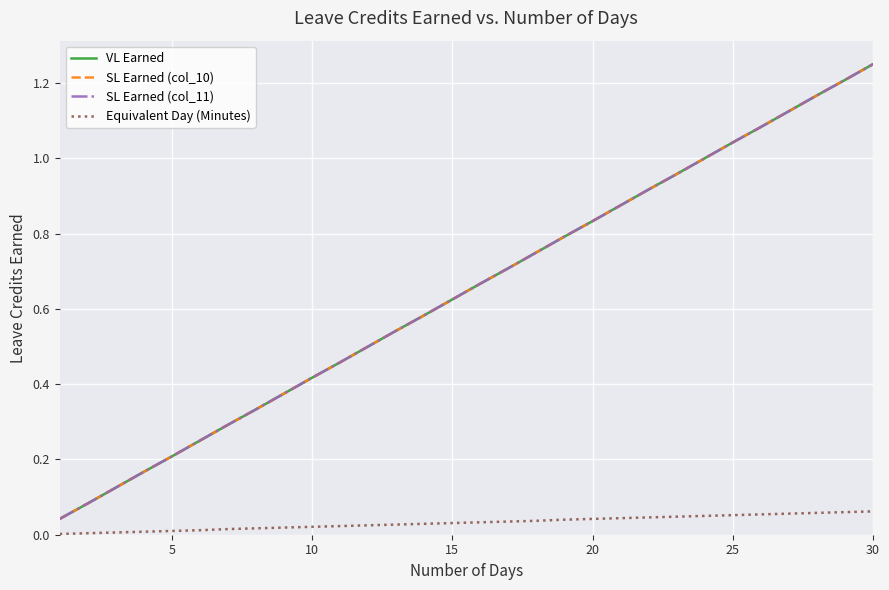

What is the difference between the maximum and minimum values in the Equivalent Day (Minutes) series?

0.1